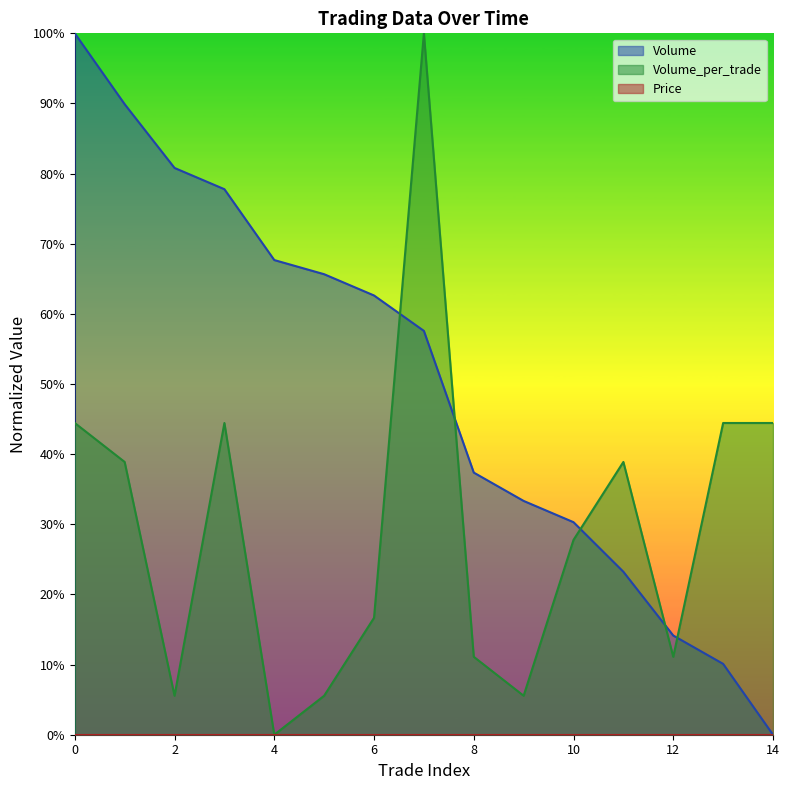

After their last crossing, which series has the higher values: Volume_per_trade or Volume?

Volume_per_trade